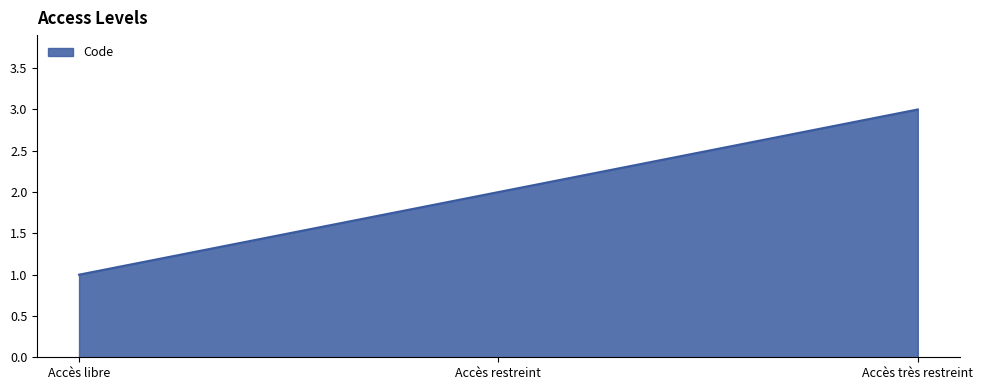

Between Accès très restreint and Accès libre, which is larger?

Accès très restreint